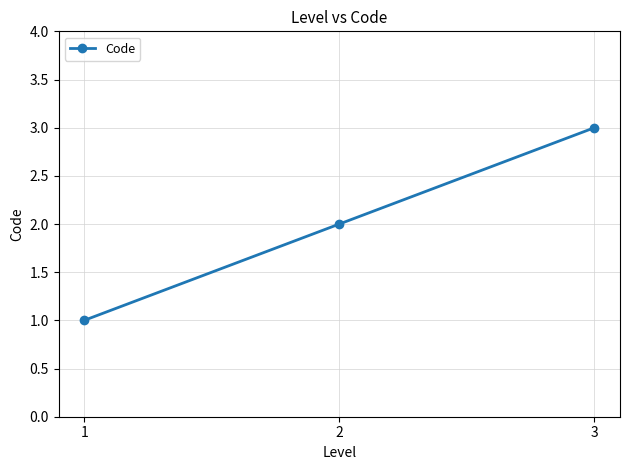

What is the change in value from 1 to 3?

+2